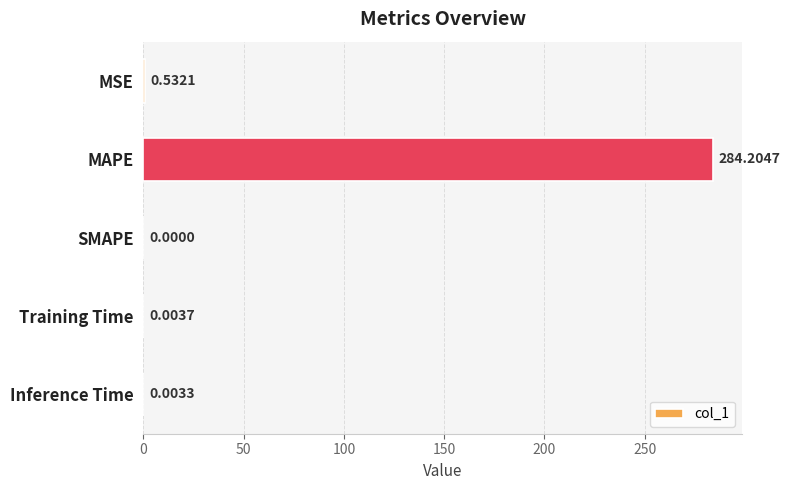

What is the sum of all values?

284.7